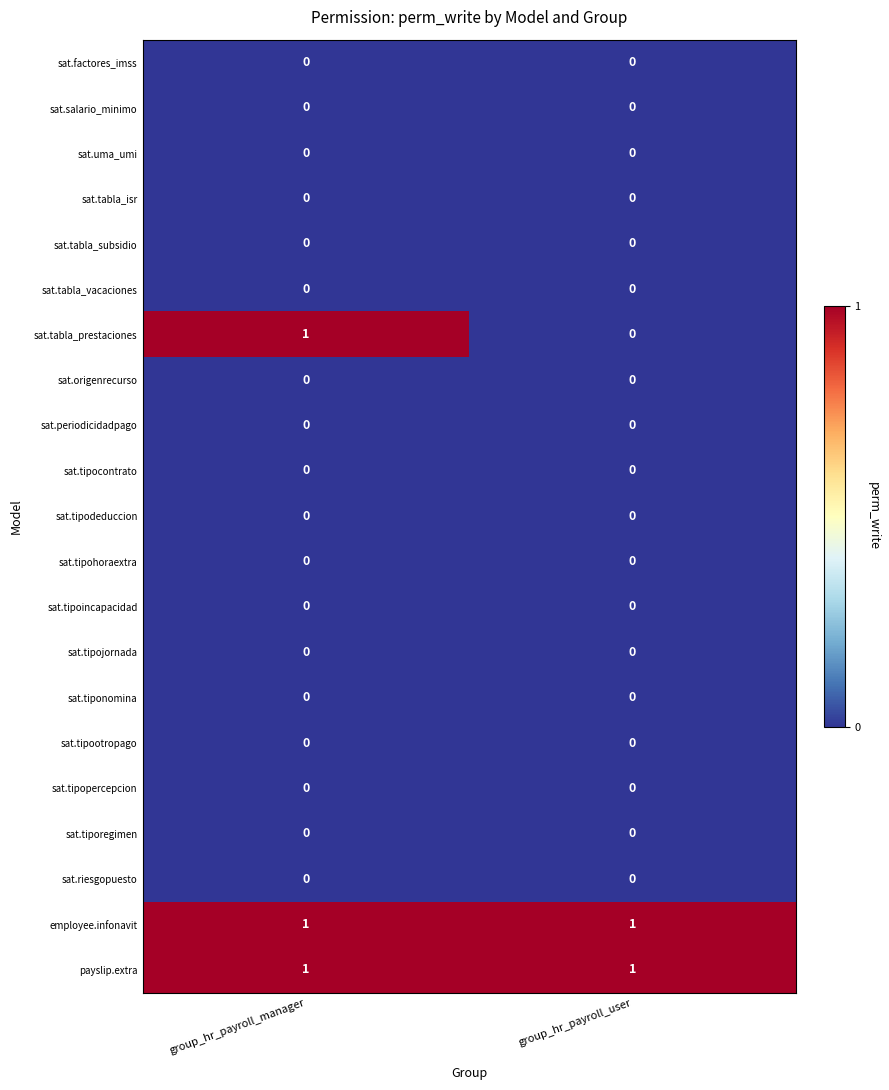

At which category is the sum across all series the highest?

group_hr_payroll_manager